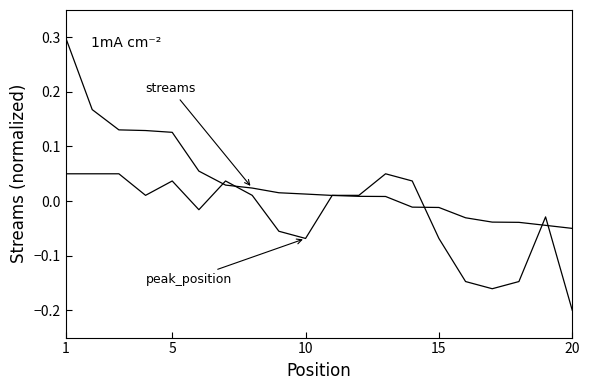

Reading right to left, transcribe all the data shown in this chart.

streams: -0.1	-0.0	-0.0	-0.0	-0.0	-0.0	-0.0	0.0	0.0	0.0	0.0	0.0	0.0	0.0	0.1	0.1	0.1	0.1	0.2	0.3
peak_position: -0.2	-0.0	-0.1	-0.2	-0.1	-0.1	0.0	0.1	0.0	0.0	-0.1	-0.1	0.0	0.0	-0.0	0.0	0.0	0.1	0.1	0.1